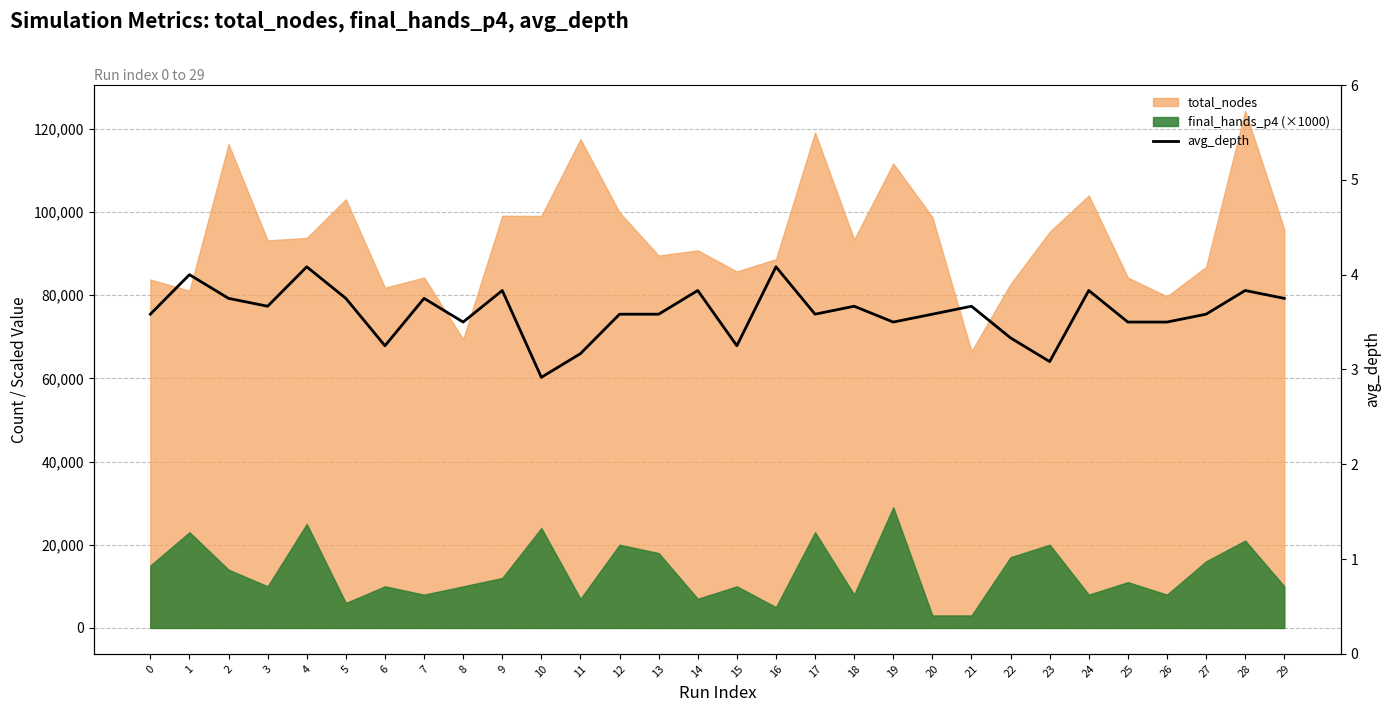

At which label is the value closest to 3?

10